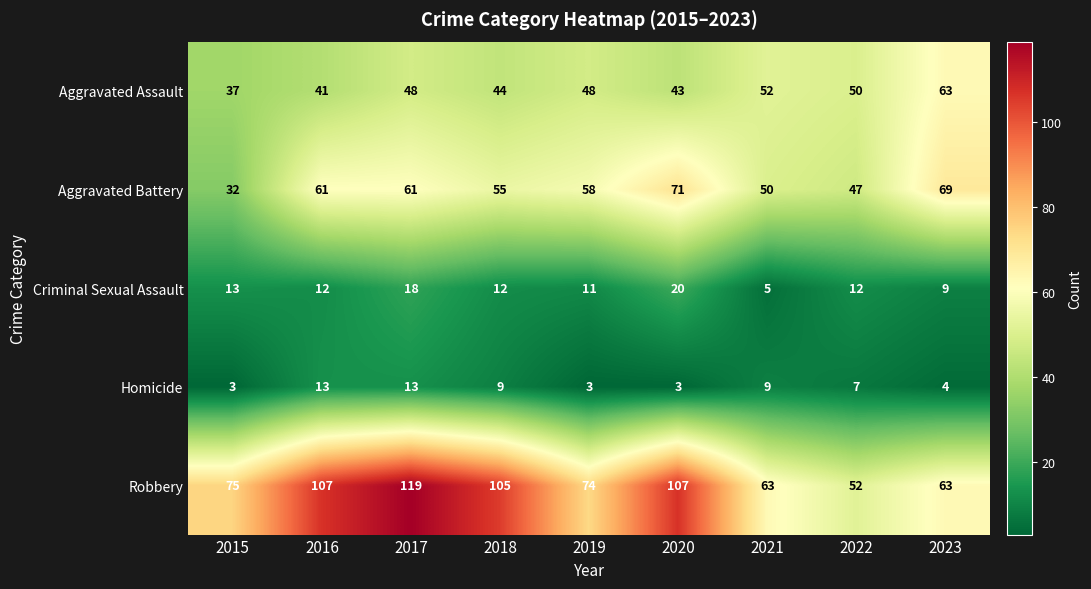

What is the maximum value shown in the chart?

119